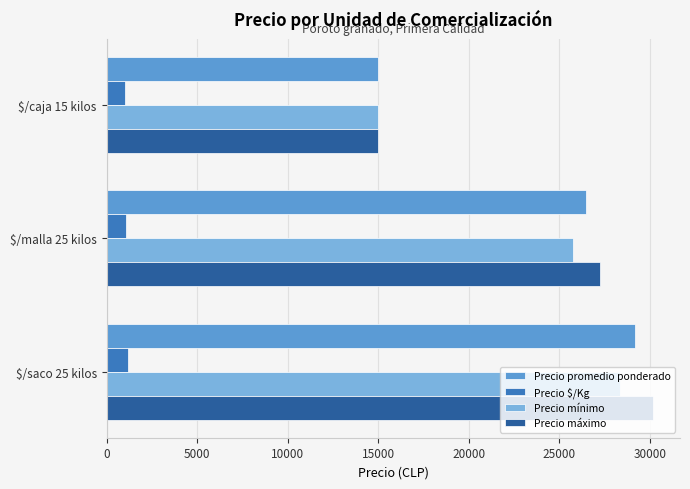

List the labels in order of Precio mínimo value, largest first.

$/saco 25 kilos, $/malla 25 kilos, $/caja 15 kilos